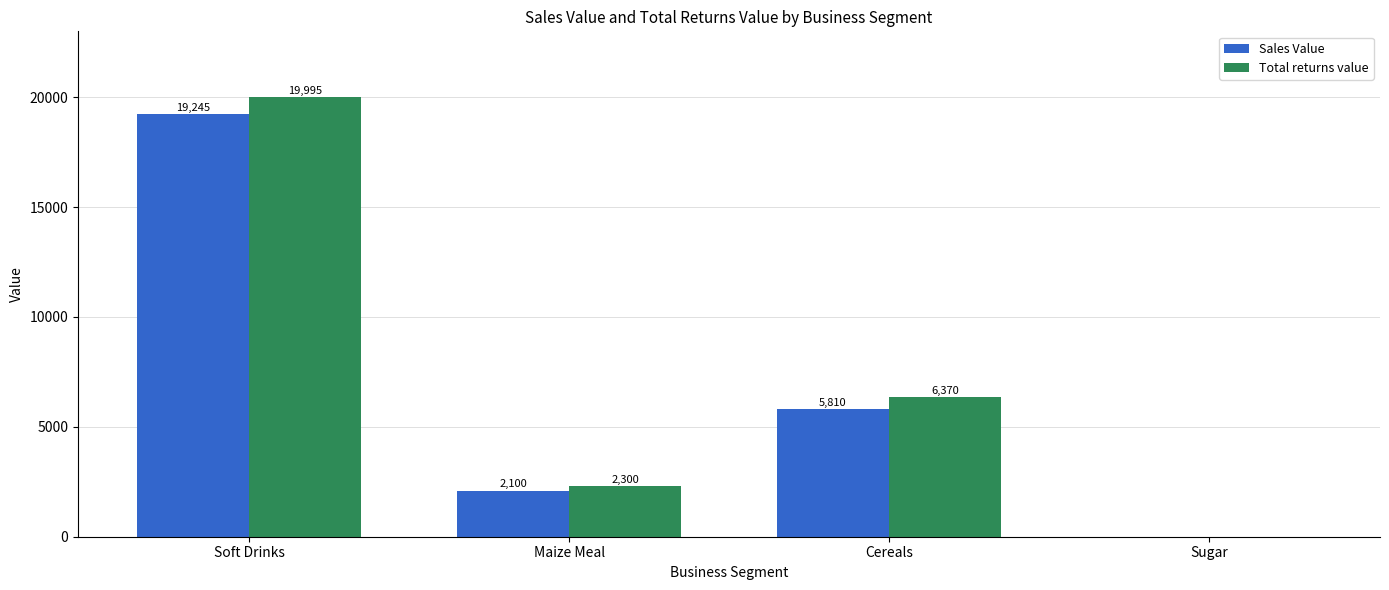

What is the greatest value displayed?

19995